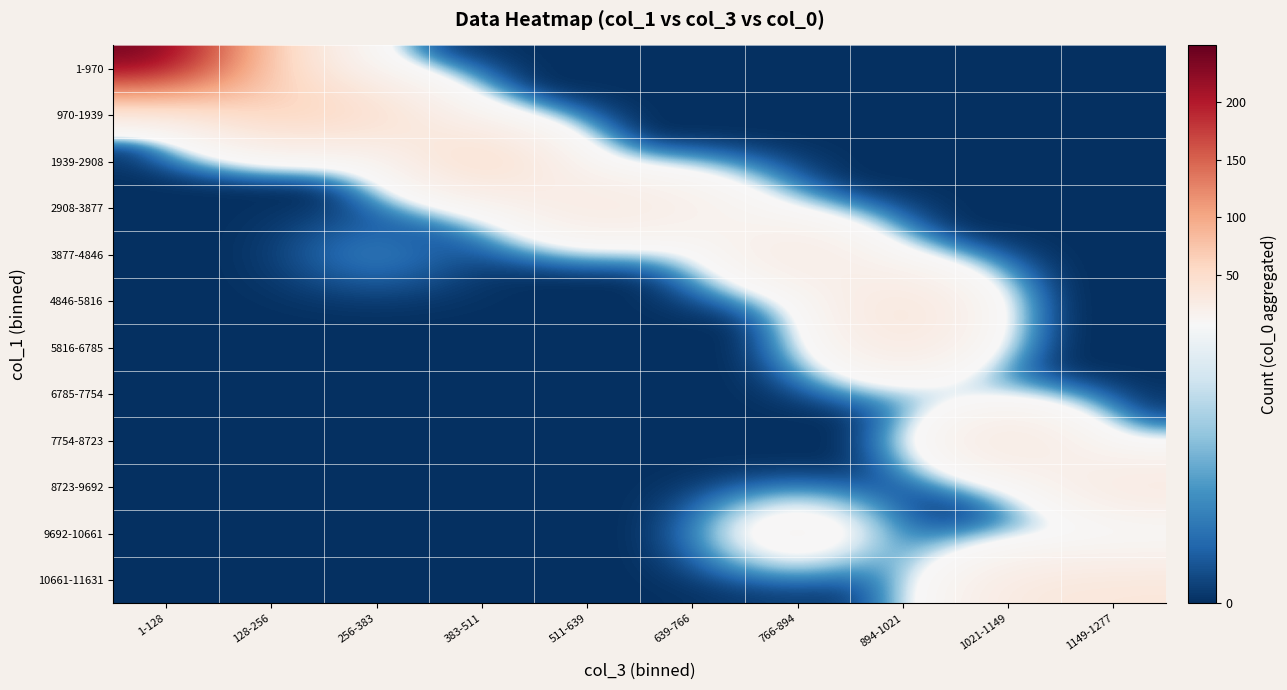

List the series in order of their peak value, highest first.

1-970, 970-1939, 1939-2908, 4846-5816, 7754-8723, 3877-4846, 2908-3877, 5816-6785, 8723-9692, 10661-11631, 9692-10661, 6785-7754